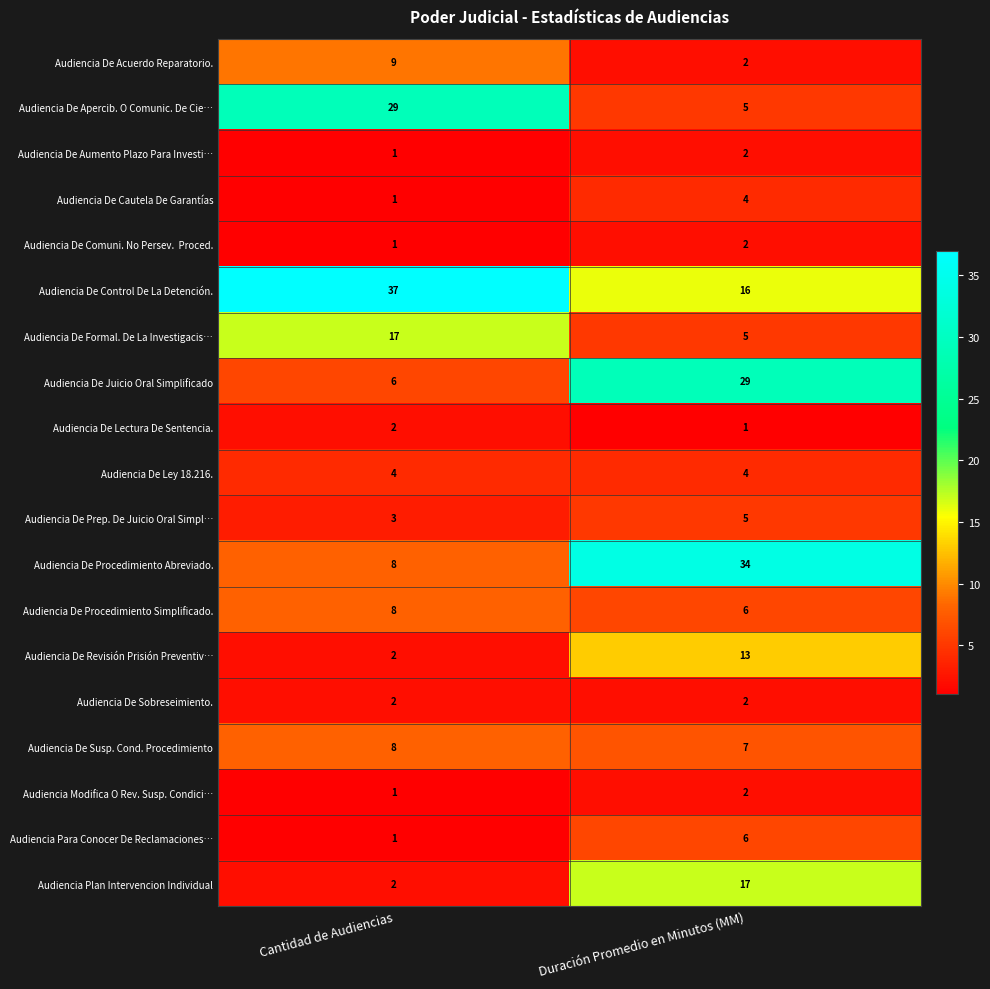

Which series changed the most between Cantidad de Audiencias and Duración Promedio en Minutos (MM)?

Audiencia De Procedimiento Abreviado.